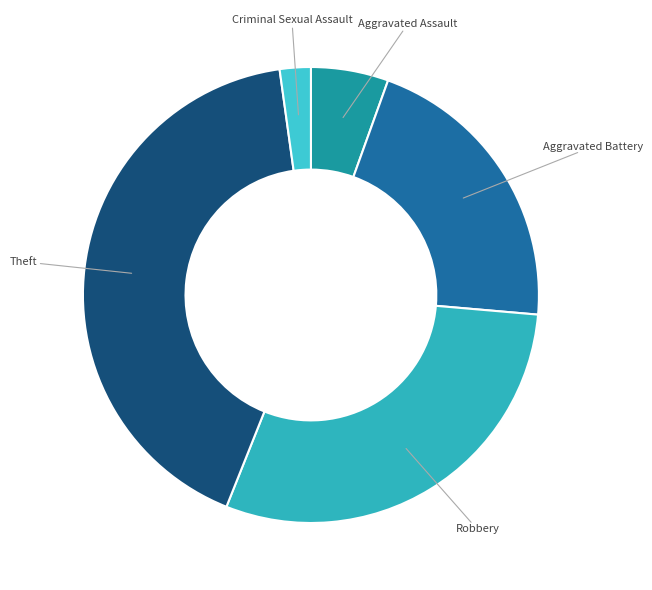

How many segments does this pie chart have?

5